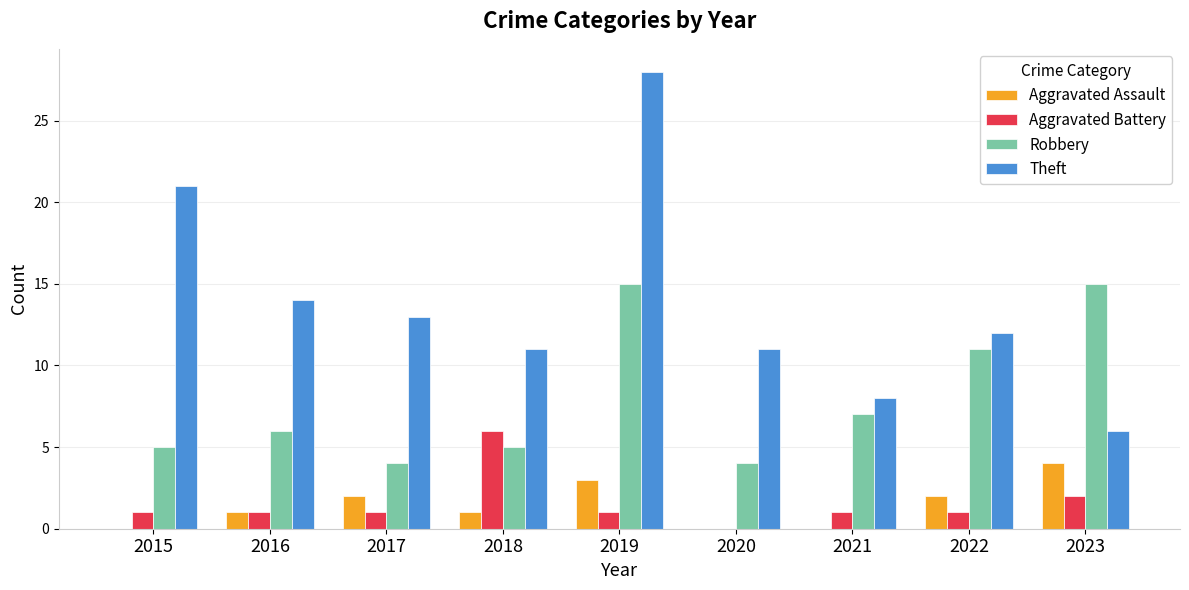

Is it true that Aggravated Battery equals 0 at 2020?

True